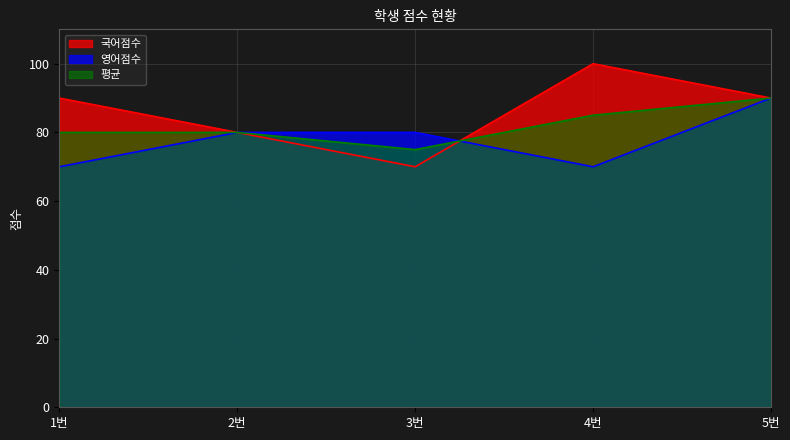

True or false: 영어점수 has a value of 30 at 2번.

False